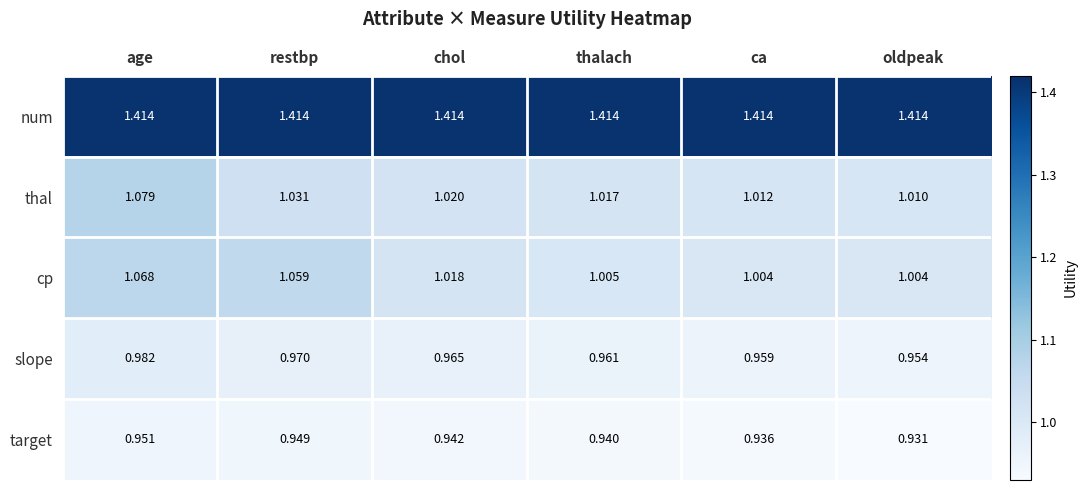

At restbp, list the series in order from smallest to largest.

target, slope, thal, cp, num